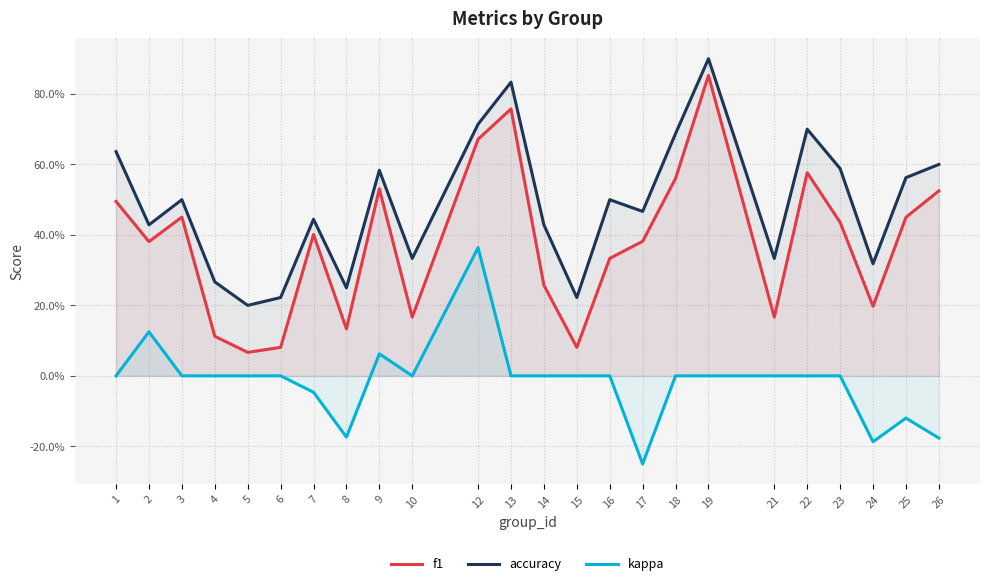

True or false: f1 and accuracy cross at least once.

False